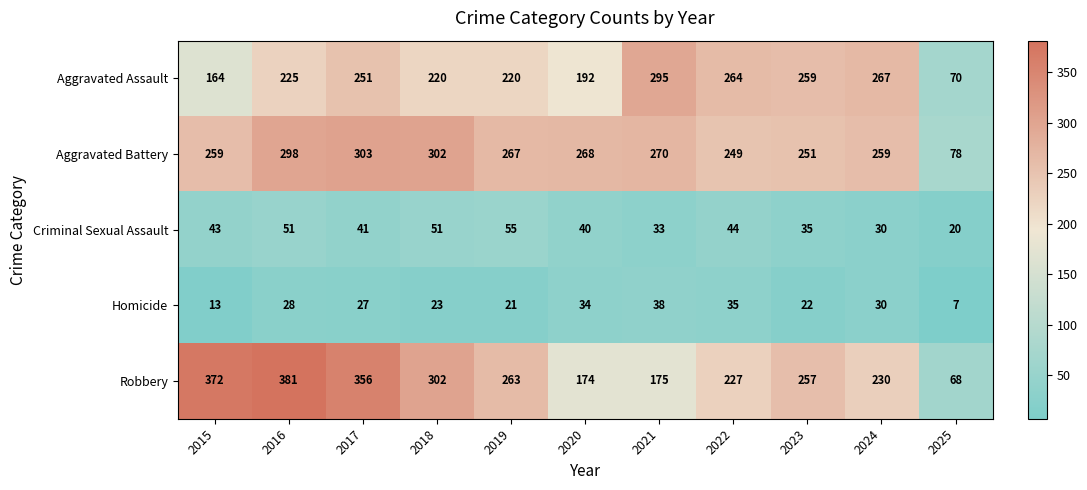

What is the spread (max minus min) of values at 2015?

359